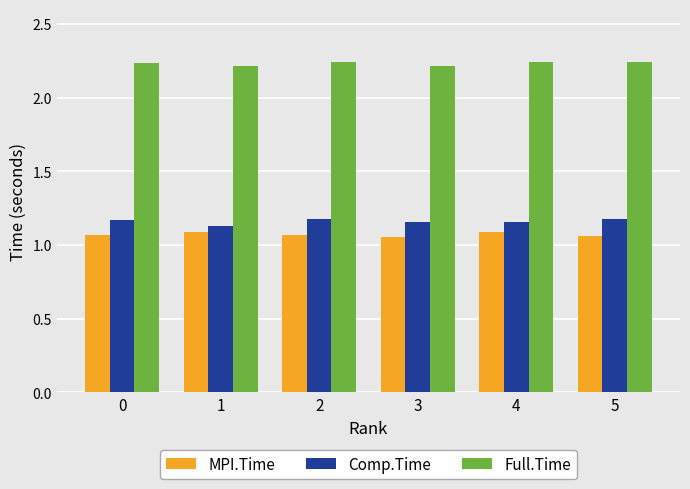

Count the Comp.Time values in the range 1 to 2.

6